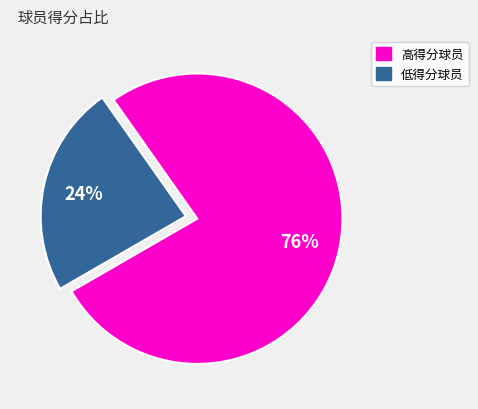

To the nearest percent, what is the average slice percentage?

50%